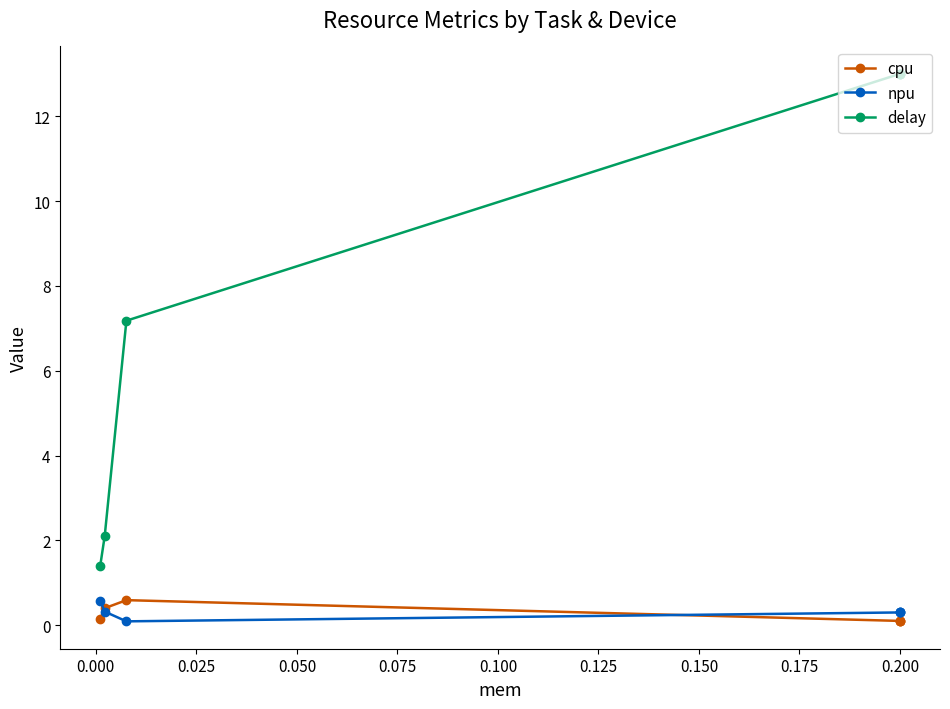

What is the maximum value for delay?

13.0